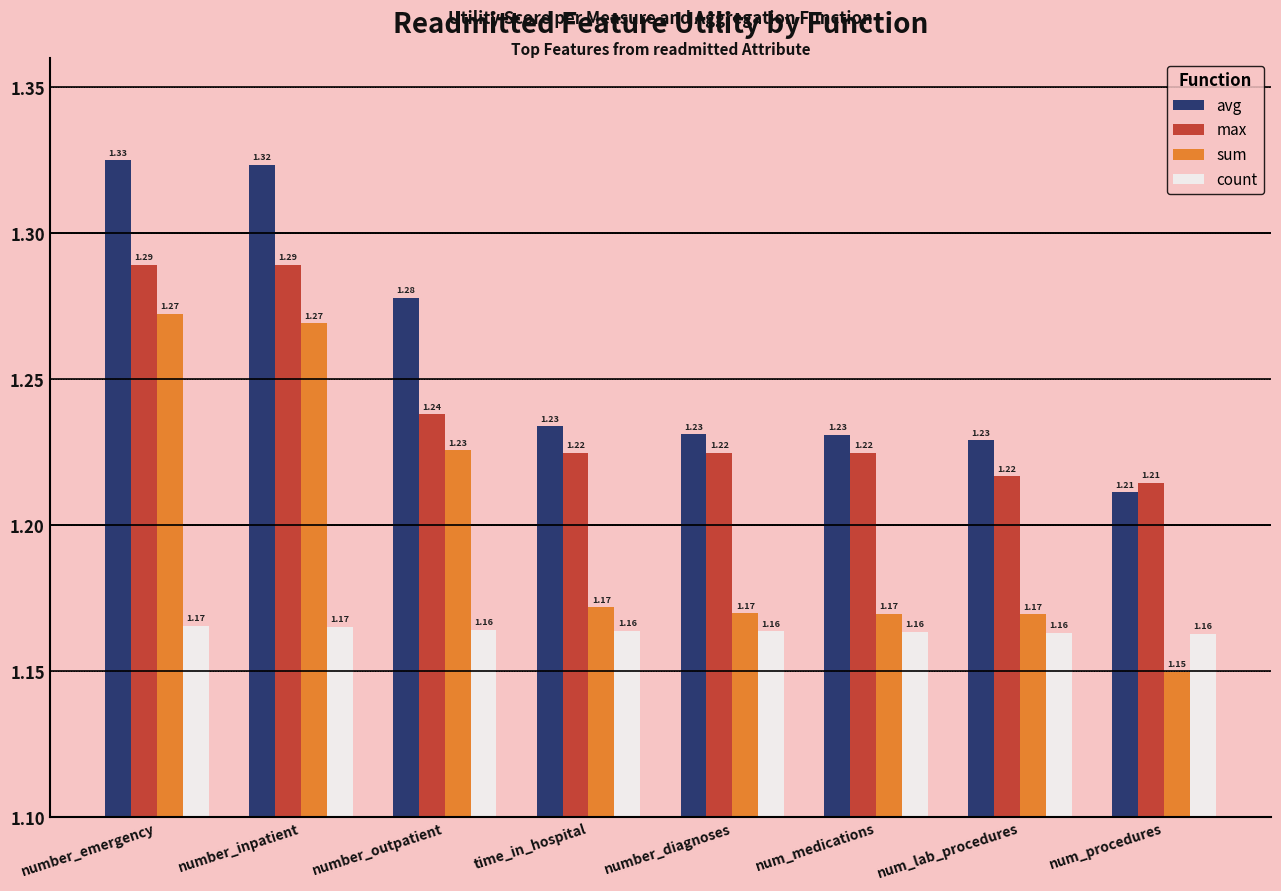

How many bars are there in total?

32